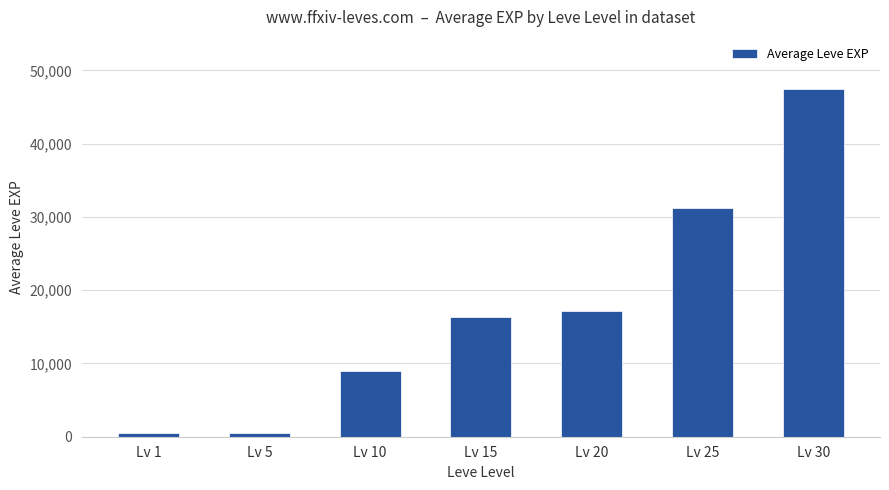

Is it true that the value at Lv 20 is 23775?

False